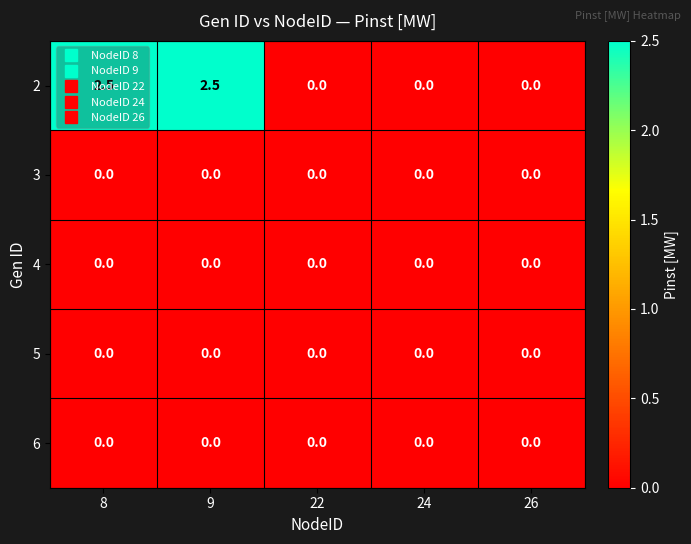

The value of 2 at 8 is 2.5. True or false?

True